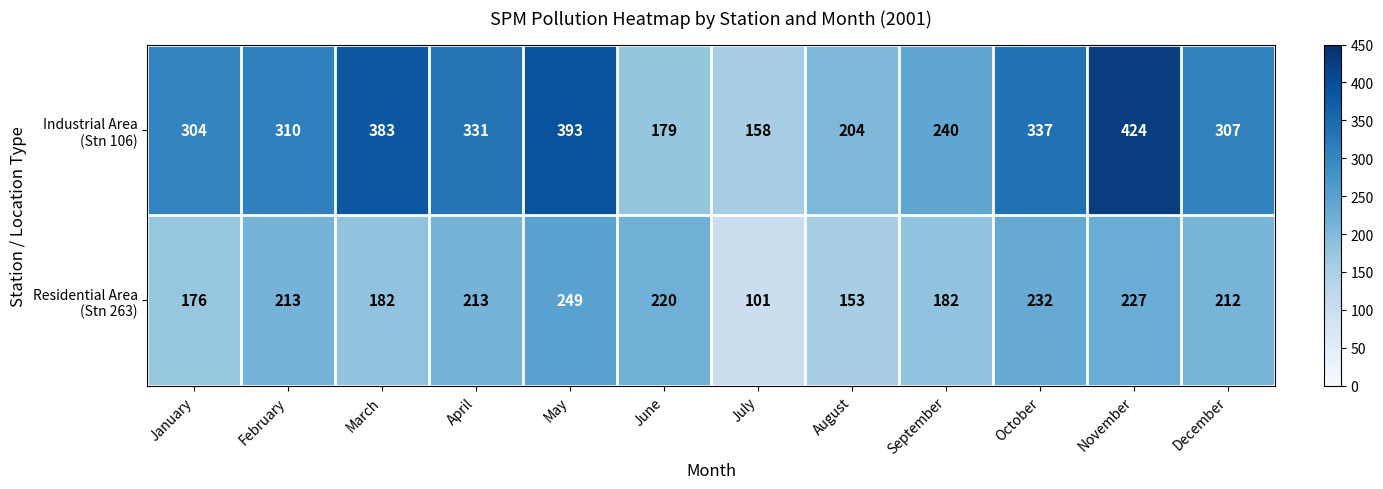

How many series are shown in this chart?

2